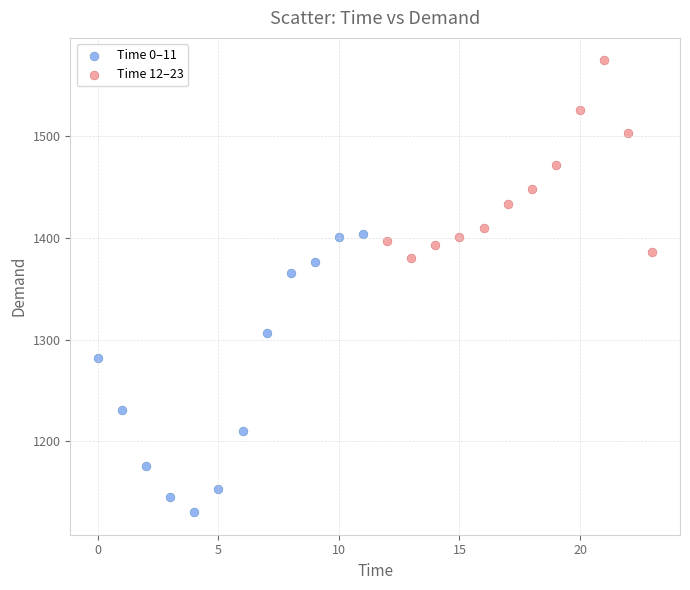

Which series has the widest spread of Y values?

Time 0–11